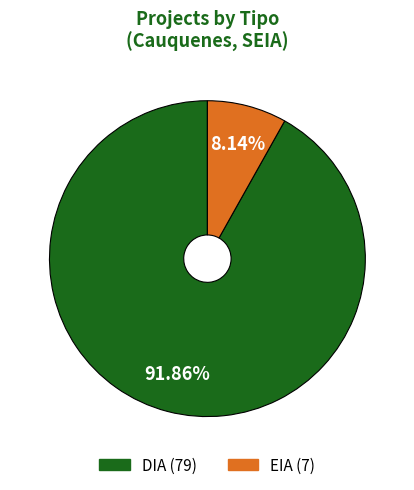

Count the number of slices in the pie.

2